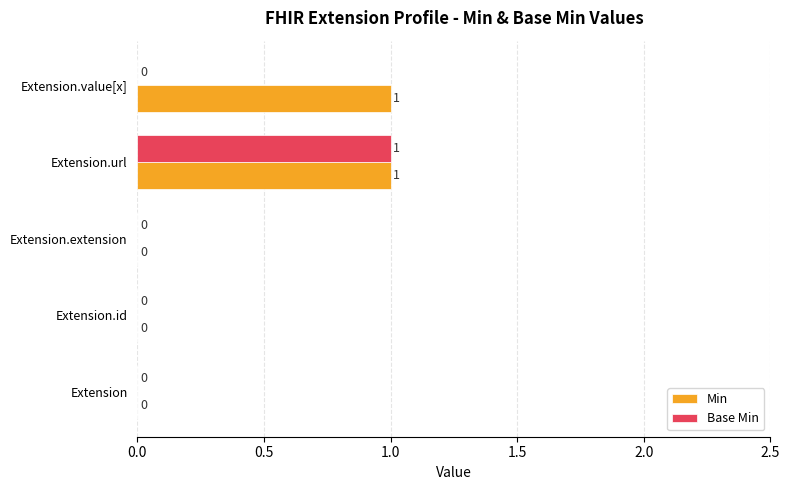

Between Extension and Extension.value[x], which series saw the biggest shift?

Min